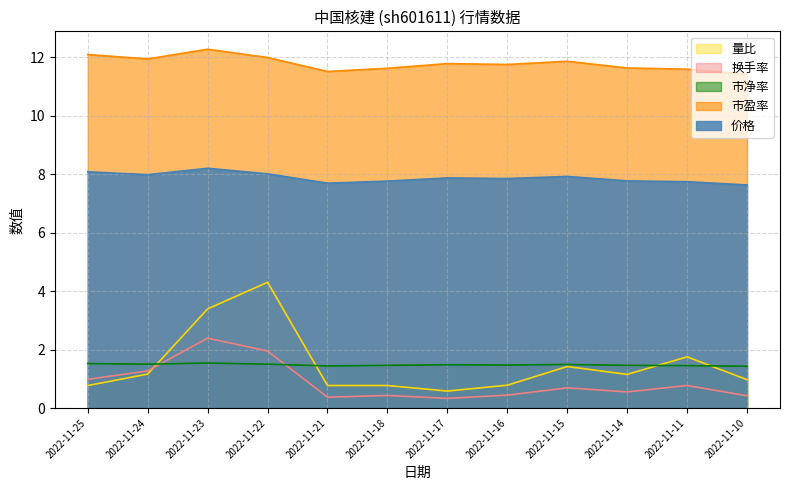

At which category does 市净率 reach its first local valley?

2022-11-24